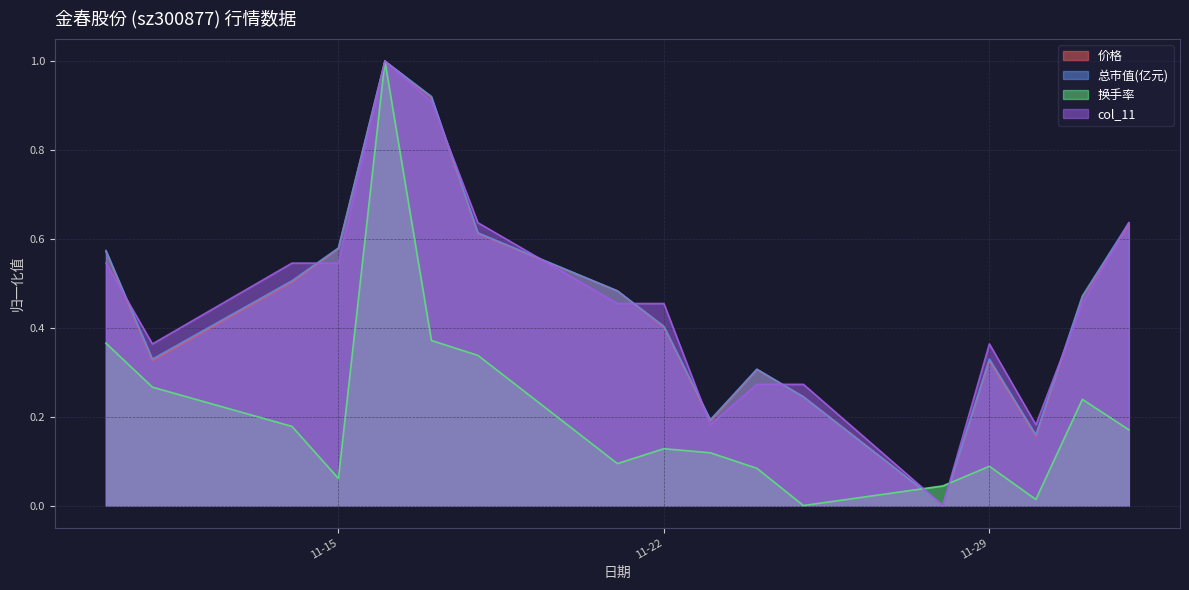

The 市盈率 series shows 0.6 at 2022-11-11. True or false?

False